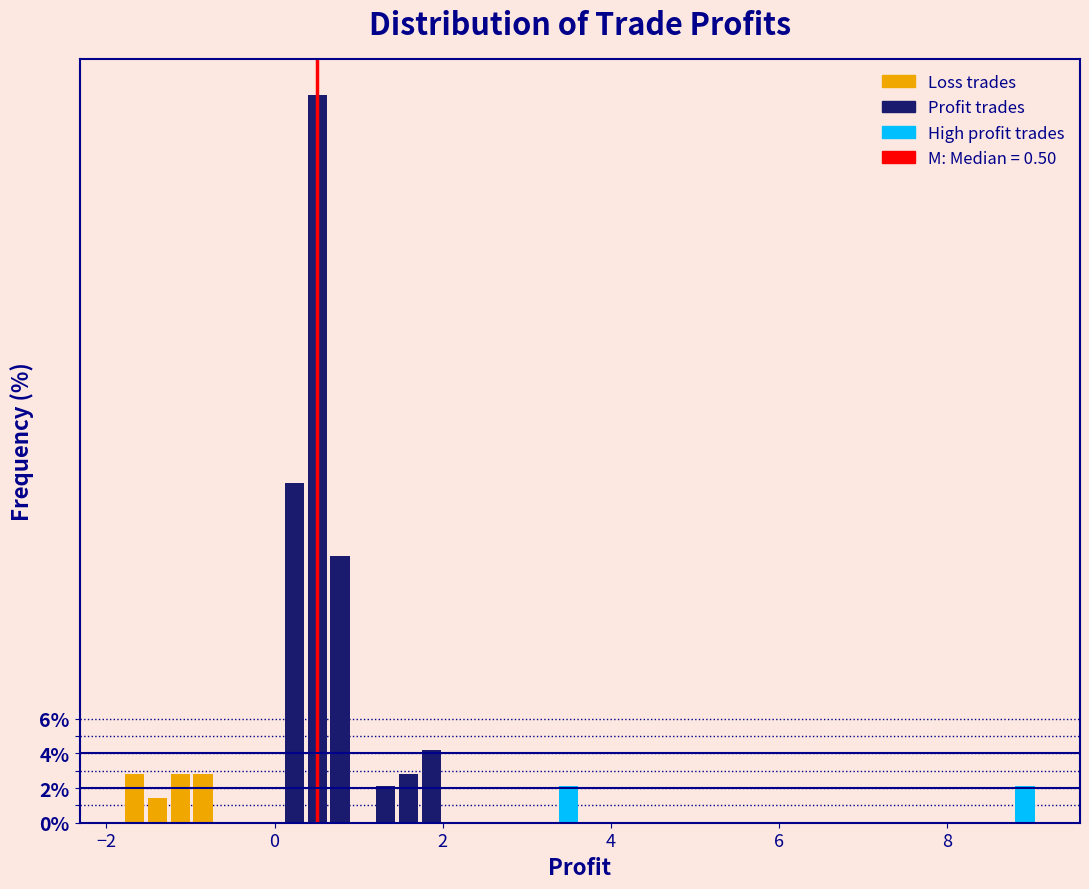

Around what value on the x-axis is the tallest bar? Give the approximate position of its centre, as read against the axis.

0.6